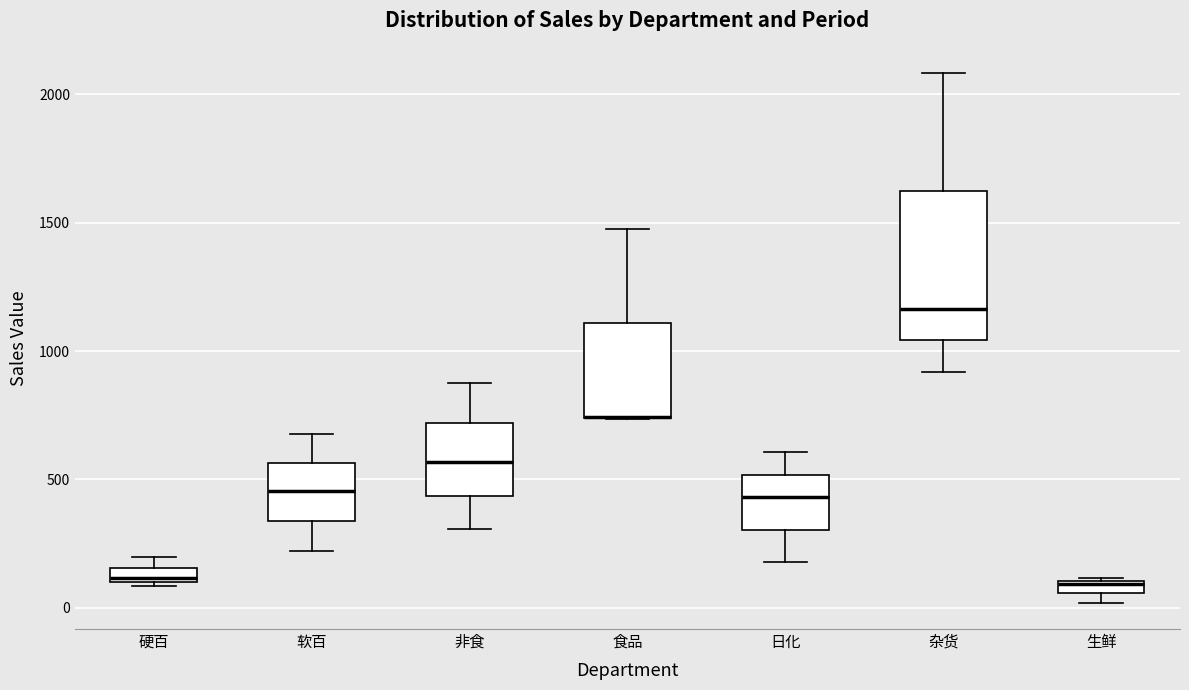

Which box is the tallest, from its lower edge to its upper edge?

杂货